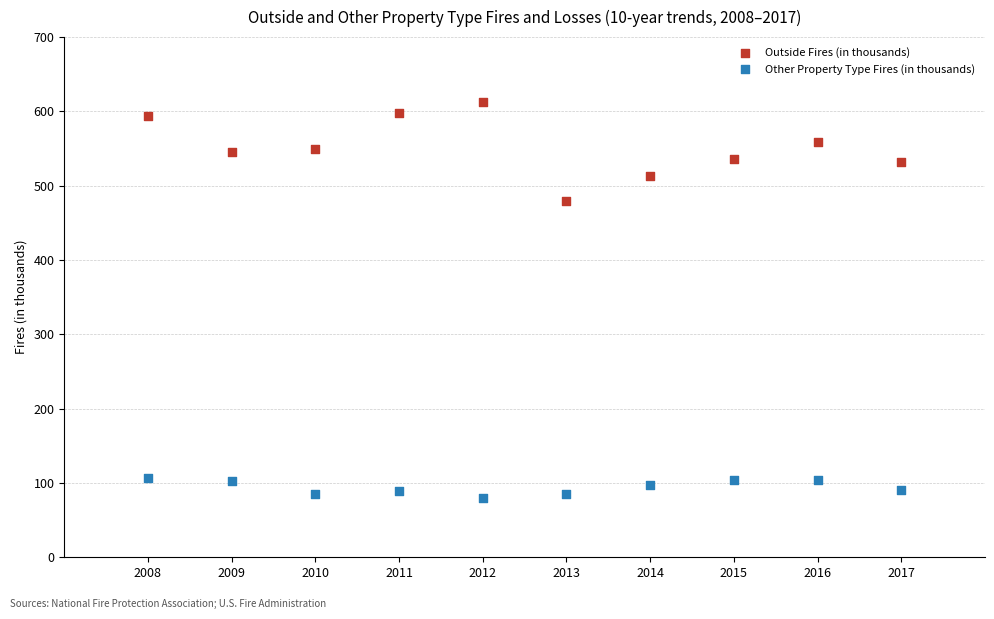

Across all series, what Y value is closest to 346?

479.5